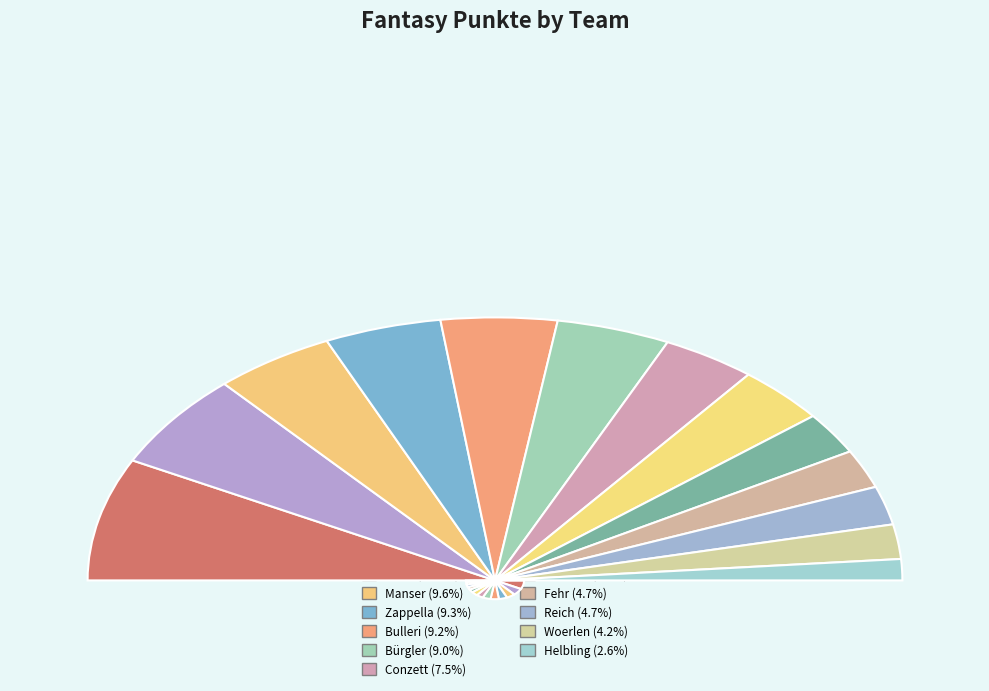

Approximately how many times larger is the value at Meile compared to Manser?

1.2